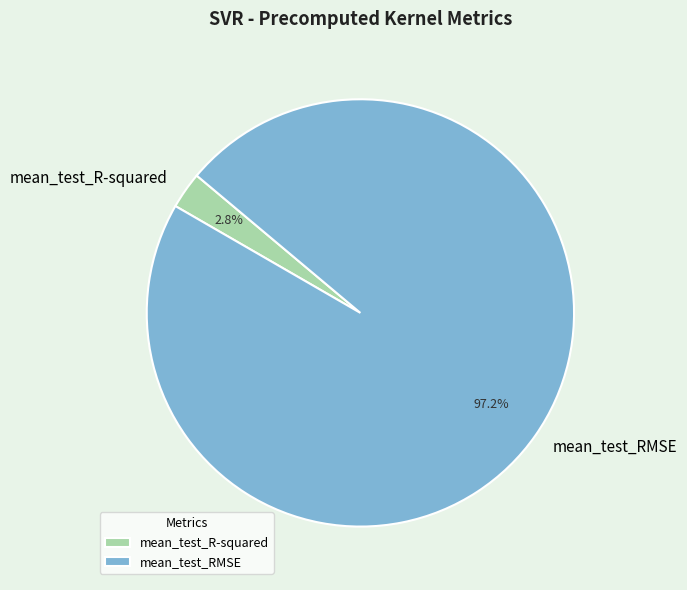

How many segments does this pie chart have?

2